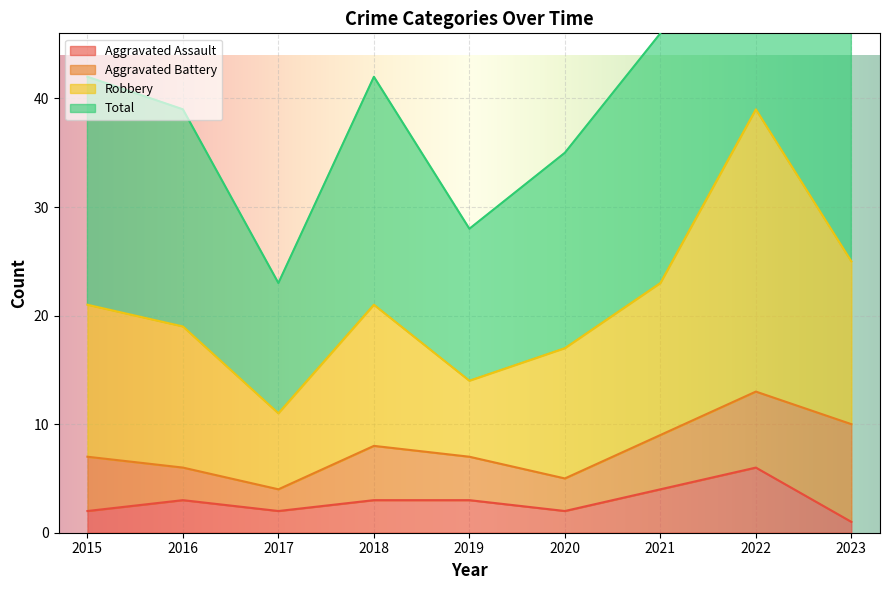

The Aggravated Assault series shows 5 at 2016. True or false?

False